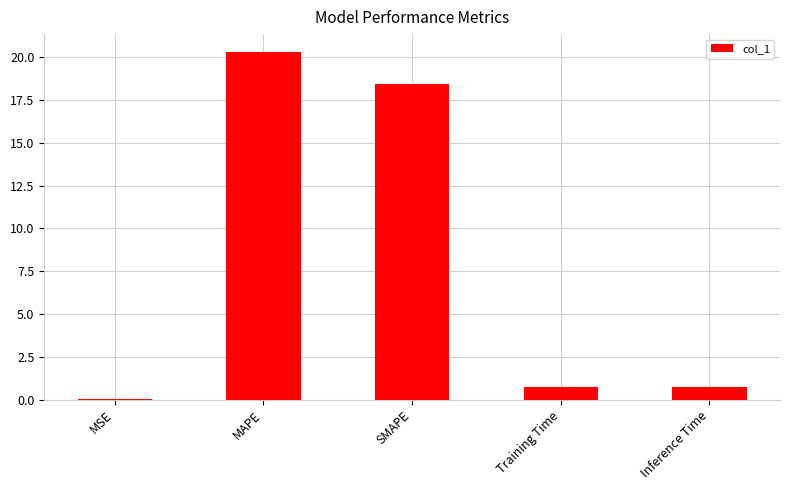

What is the change in value from SMAPE to Training Time?

-17.8